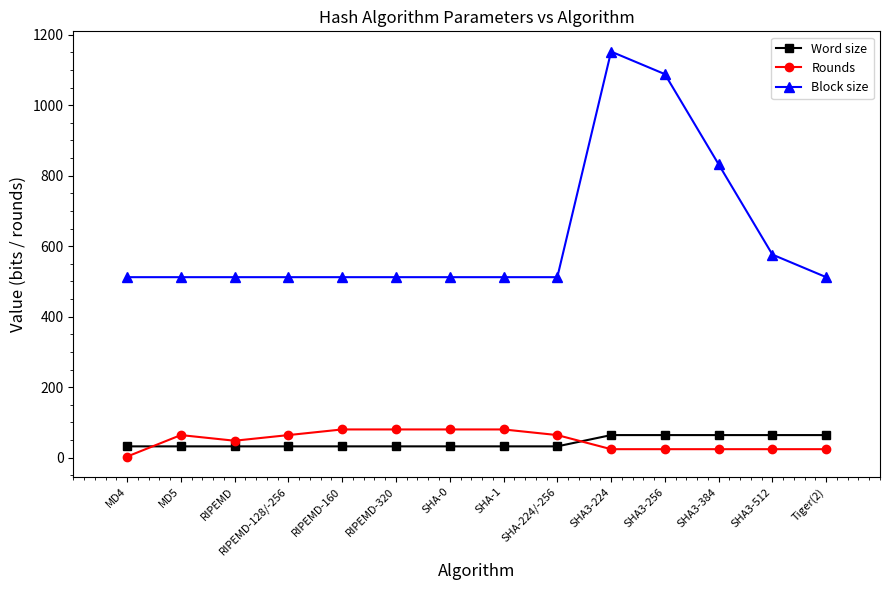

What is the highest value of the Block size series?

1152